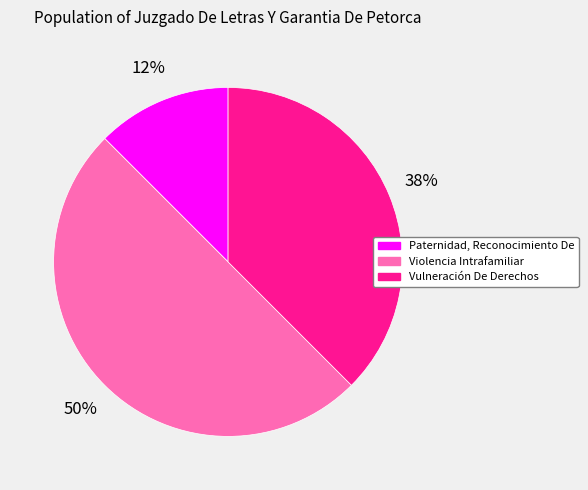

How many slices are in this pie chart?

3